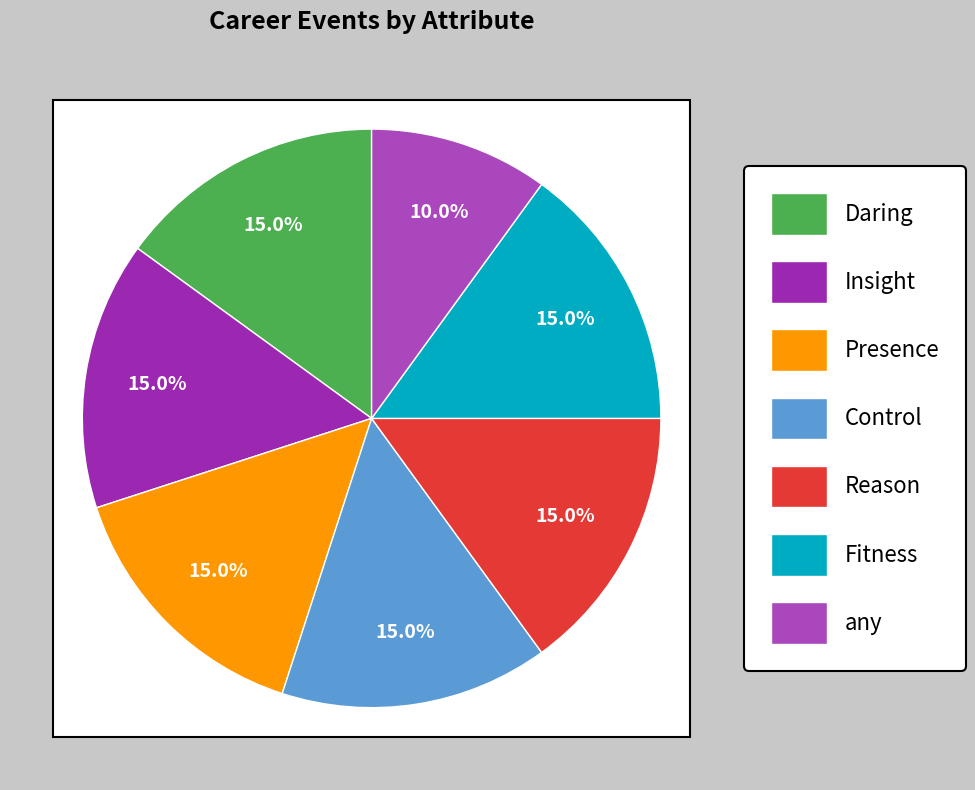

Rank the categories by value from highest to lowest.

Daring, Insight, Presence, Control, Reason, Fitness, any